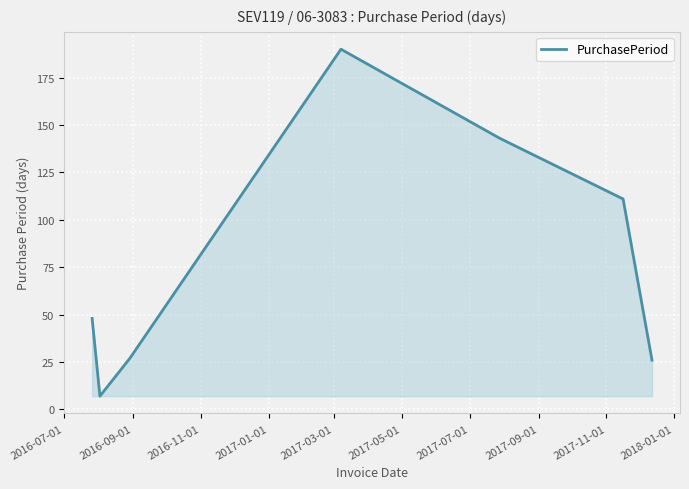

What is the maximum value shown in the chart?

190